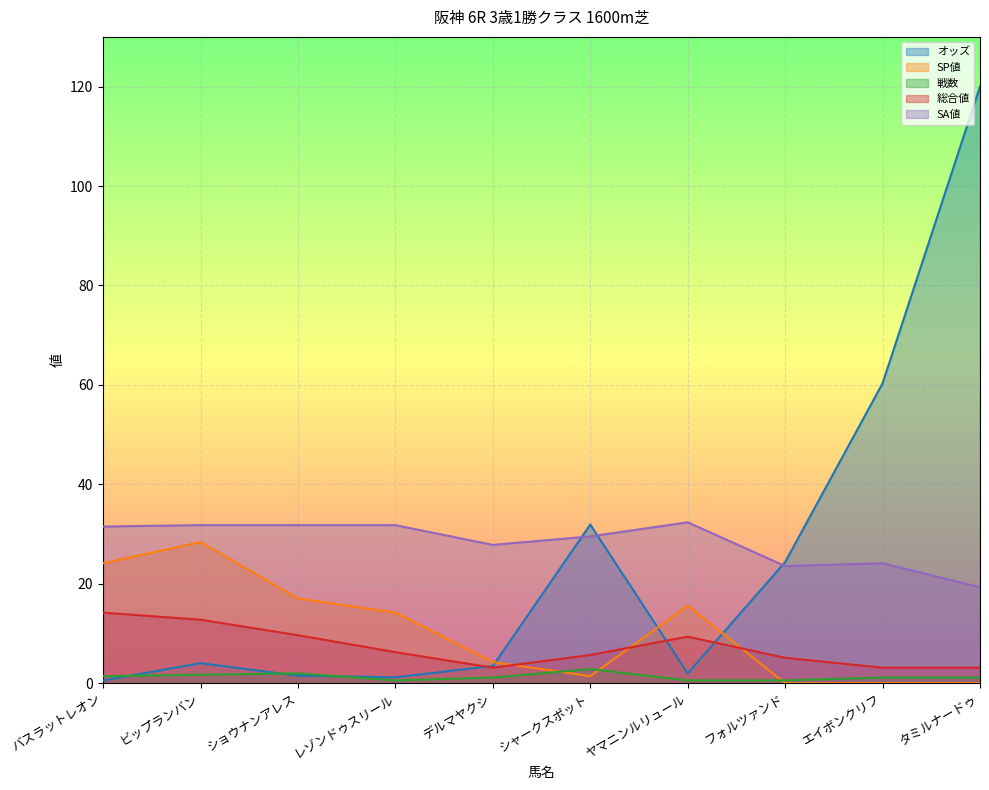

What is the label of the 4th point from the left?

レゾンドゥスリール